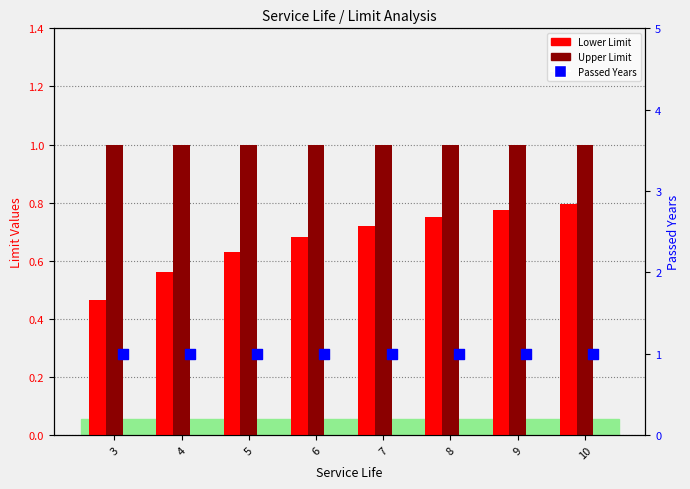

Which series contains the highest Y value?

Upper Limit